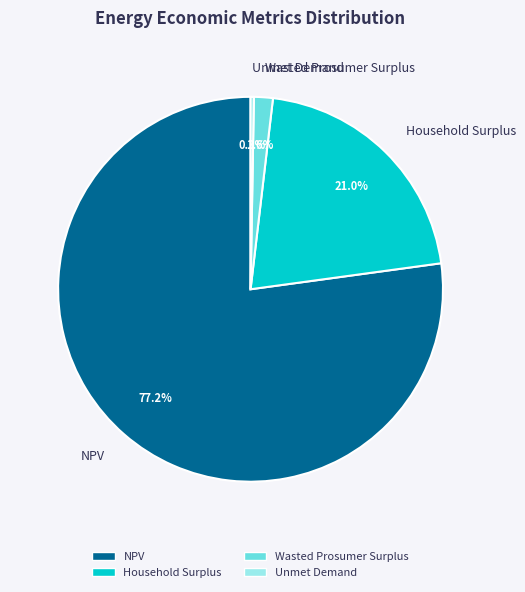

To the nearest percent, what percentage of the pie is Household Surplus?

21%